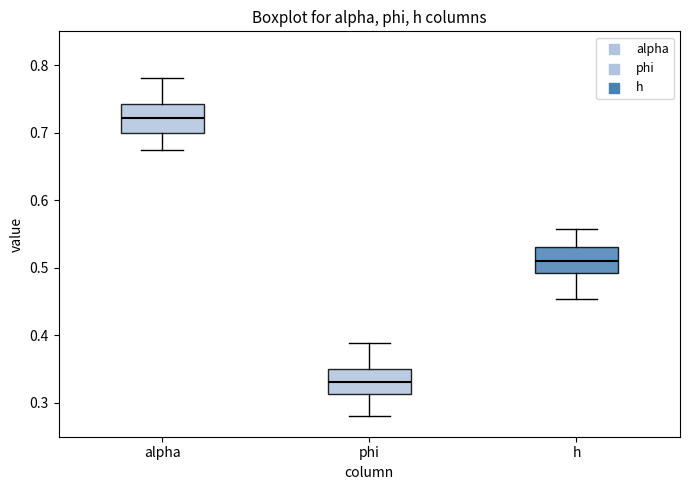

Where is the upper edge of the box for alpha on the y-axis? The values are not printed on the chart, so give them approximately, as read against the axis.

0.74